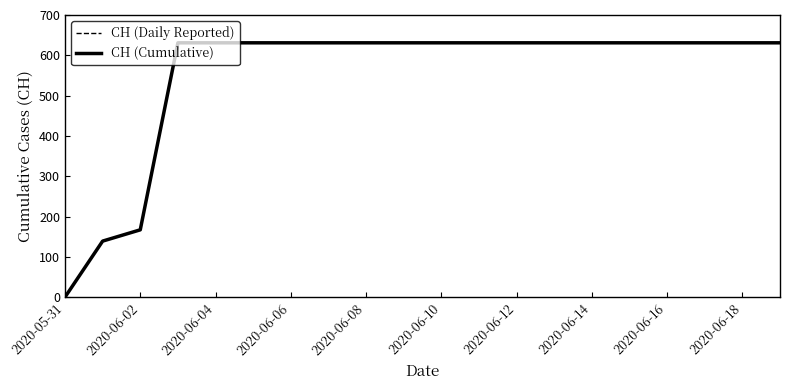

Does the chart have visible grid lines?

No